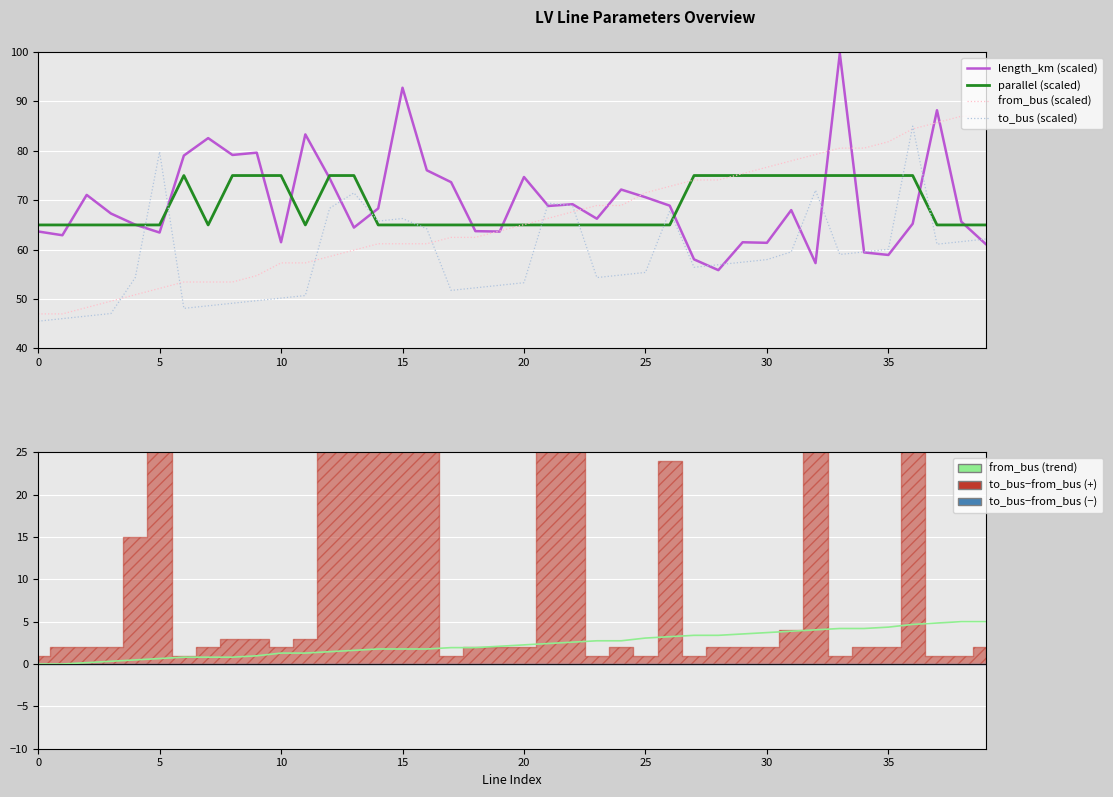

How many interior local peaks does the parallel (scaled) series have?

1